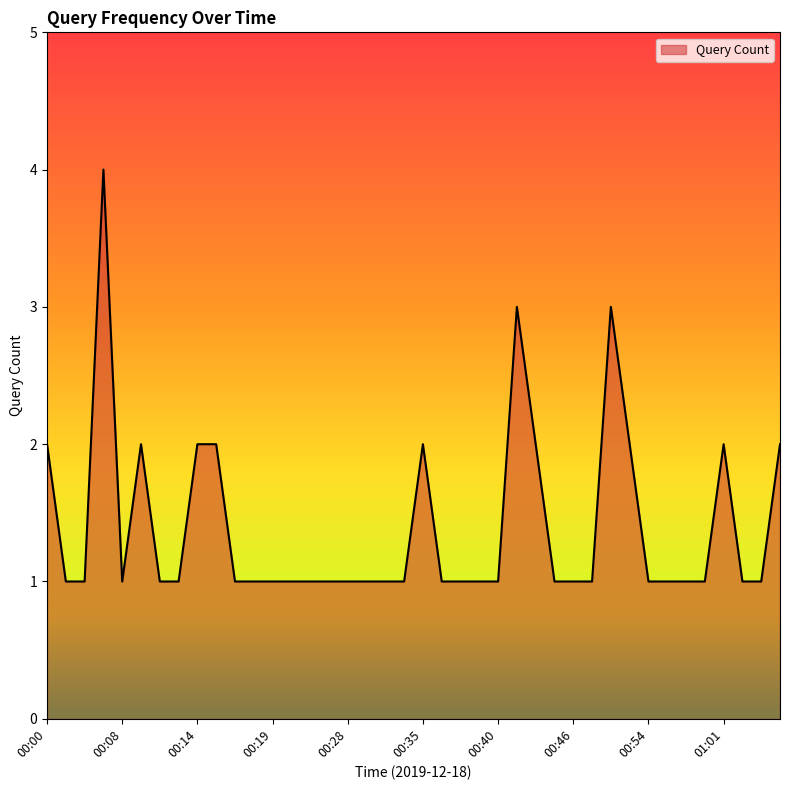

What is the greatest value displayed?

4